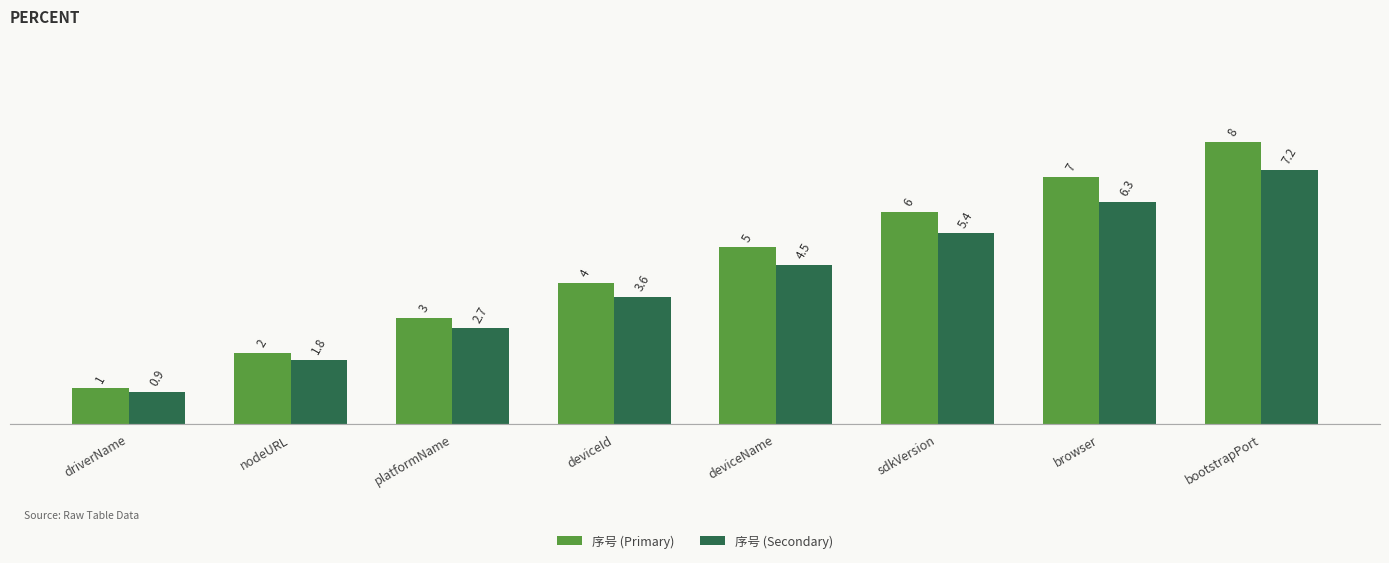

What is the spread (max minus min) of values at browser?

0.7